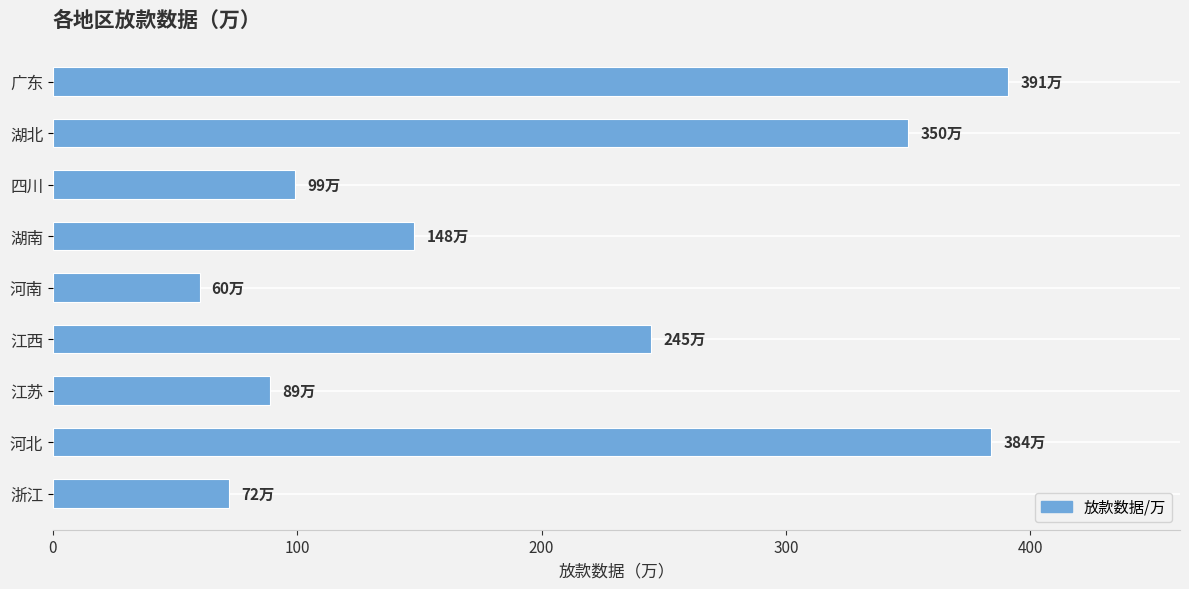

What is the maximum value shown in the chart?

391